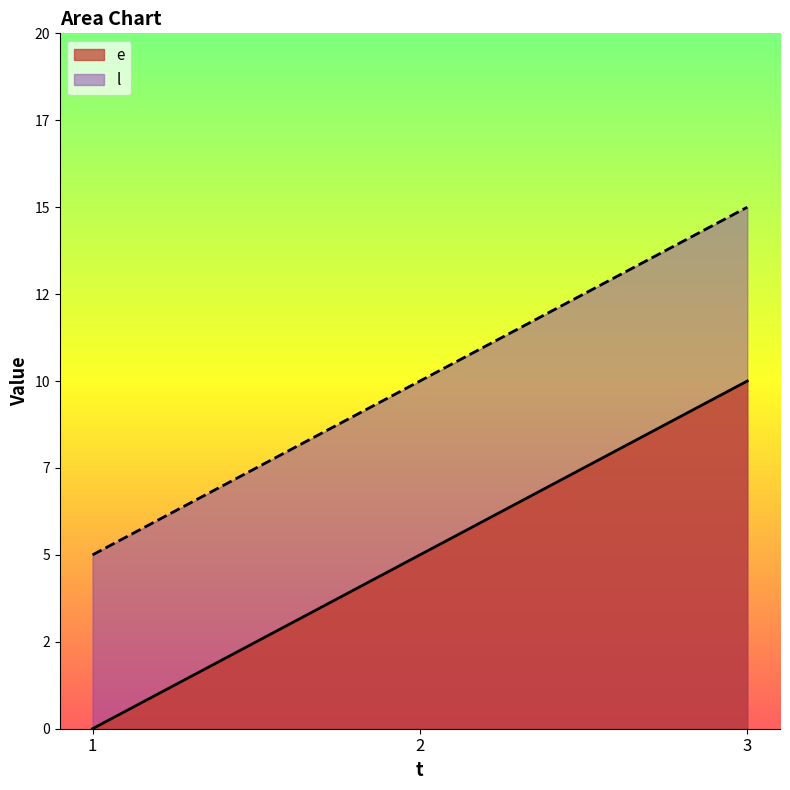

Reading left to right, transcribe all the data shown in this chart.

e: 0	5	10
l: 5	10	15